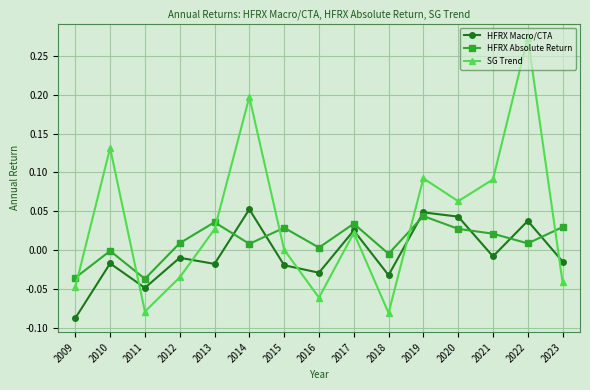

The value of SG Trend at 2020 is 0.0. True or false?

False